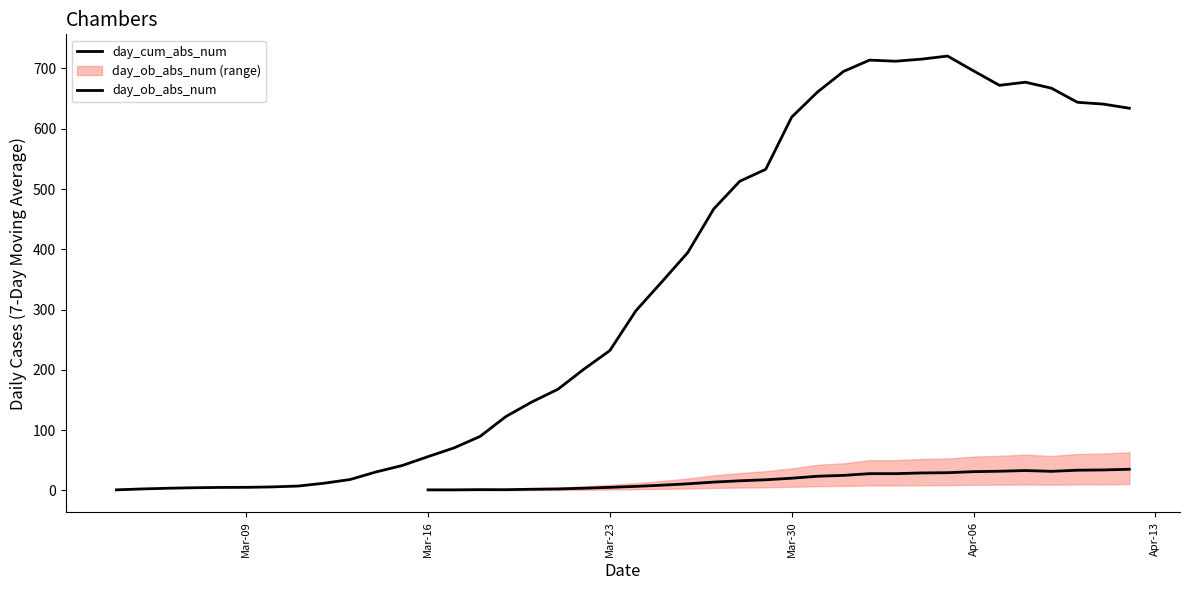

How many categories are shown in the chart?

40